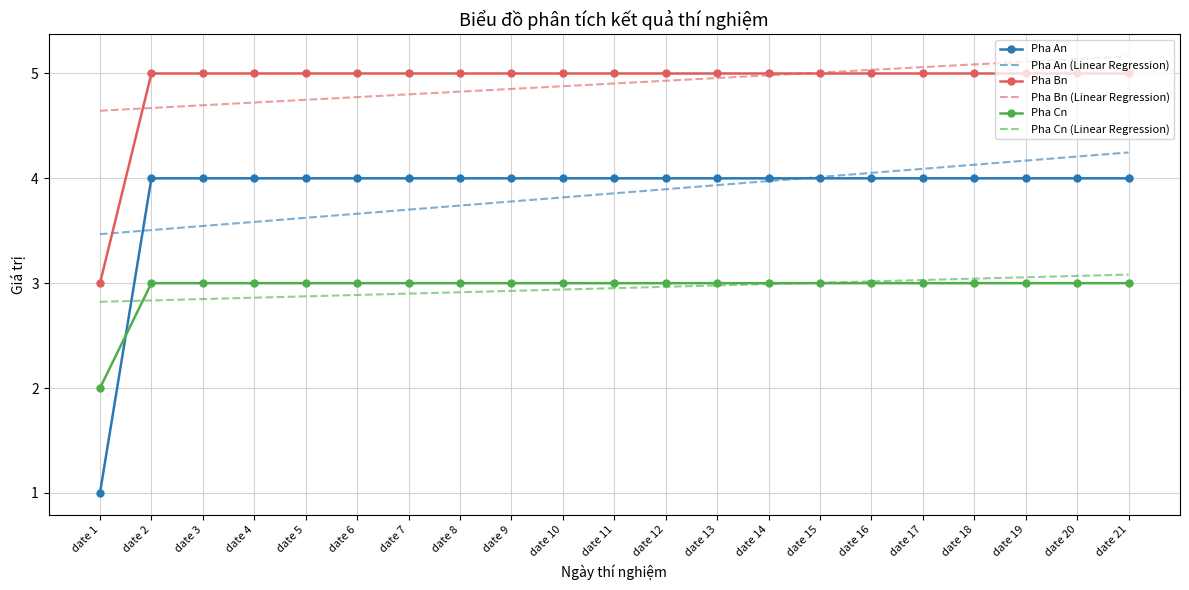

Count the number of data series in this chart.

6